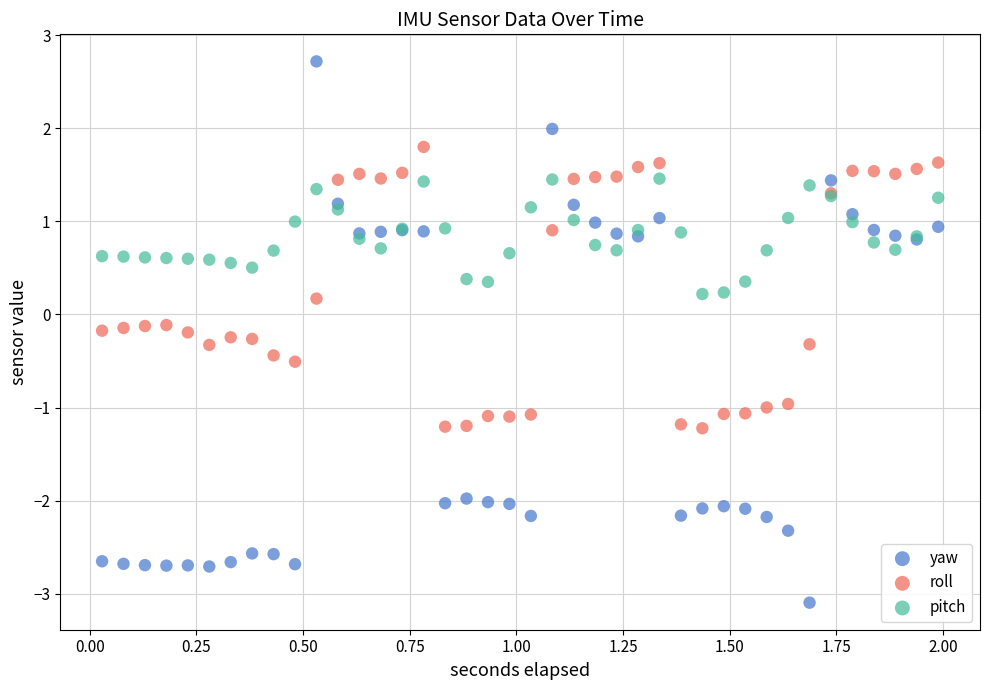

Which series reaches the minimum Y coordinate?

yaw